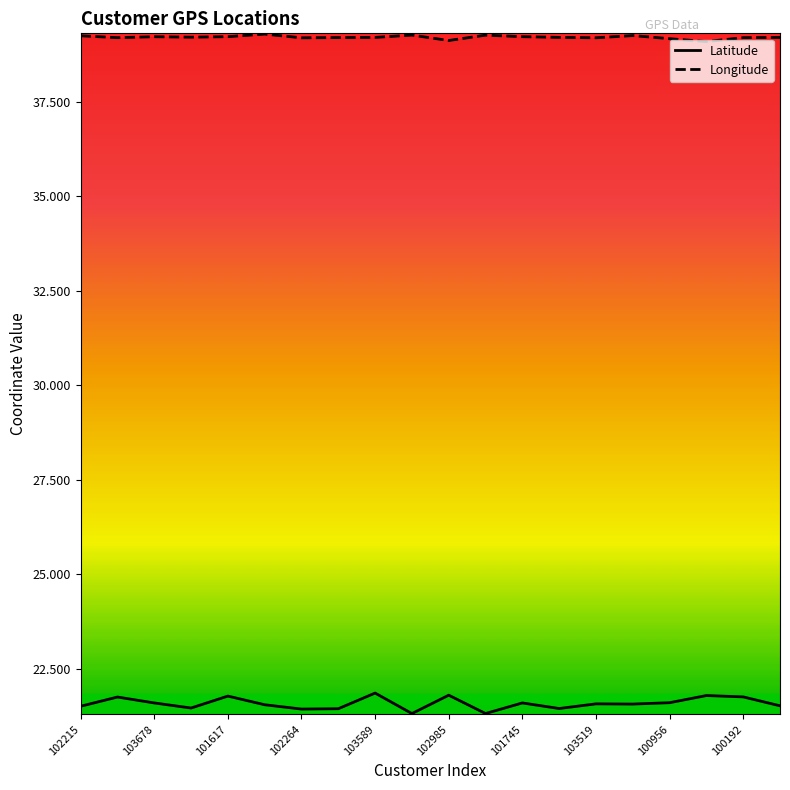

How many interior local peaks does the Longitude series have?

5